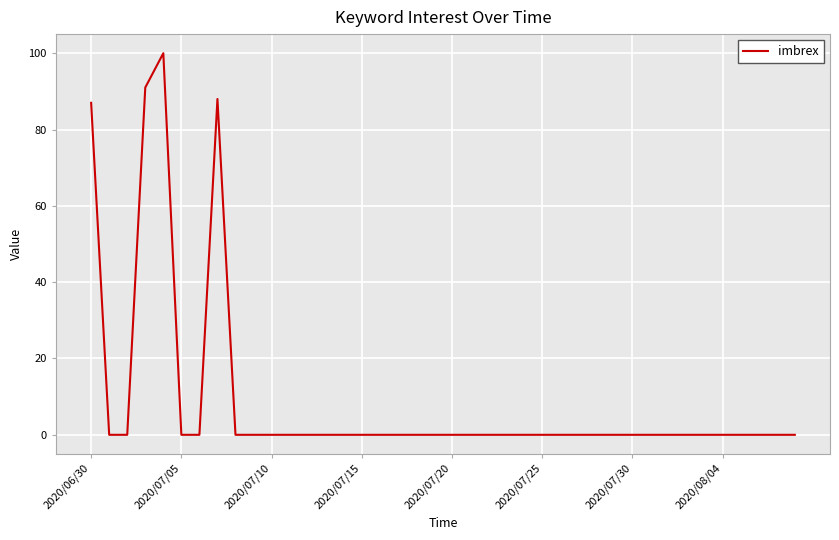

What is the difference between the maximum and minimum values?

100